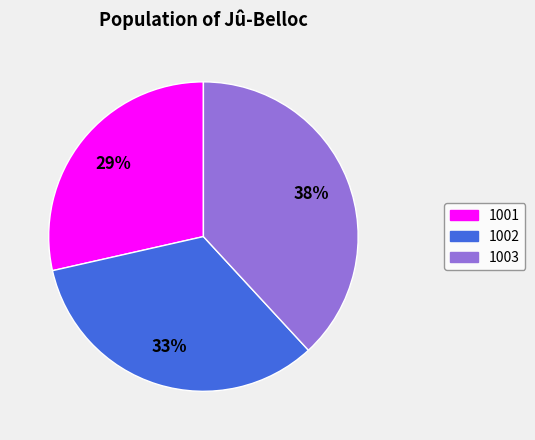

What percentage is the 1002 slice, to the nearest percent?

33%